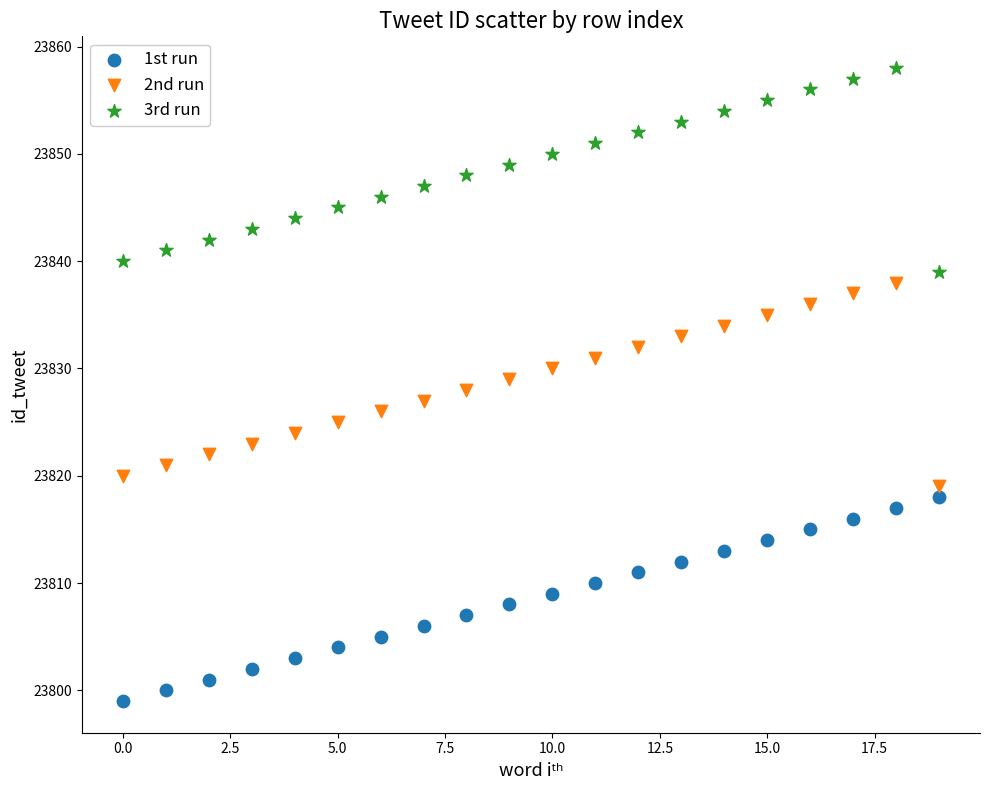

Which series reaches the maximum Y coordinate?

3rd run